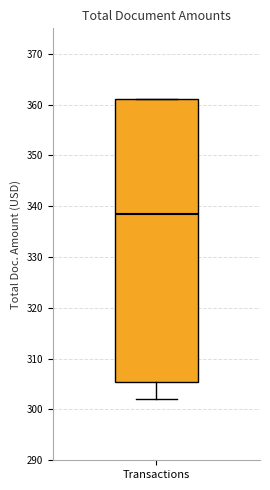

Transcribe this box plot: give where the median line is, the range the box spans, and where the two whiskers end, as read against the y-axis. The values are not printed on the chart, so give them approximately, as read against the axis.

median 339, box 306 to 361, whiskers 302 to 361